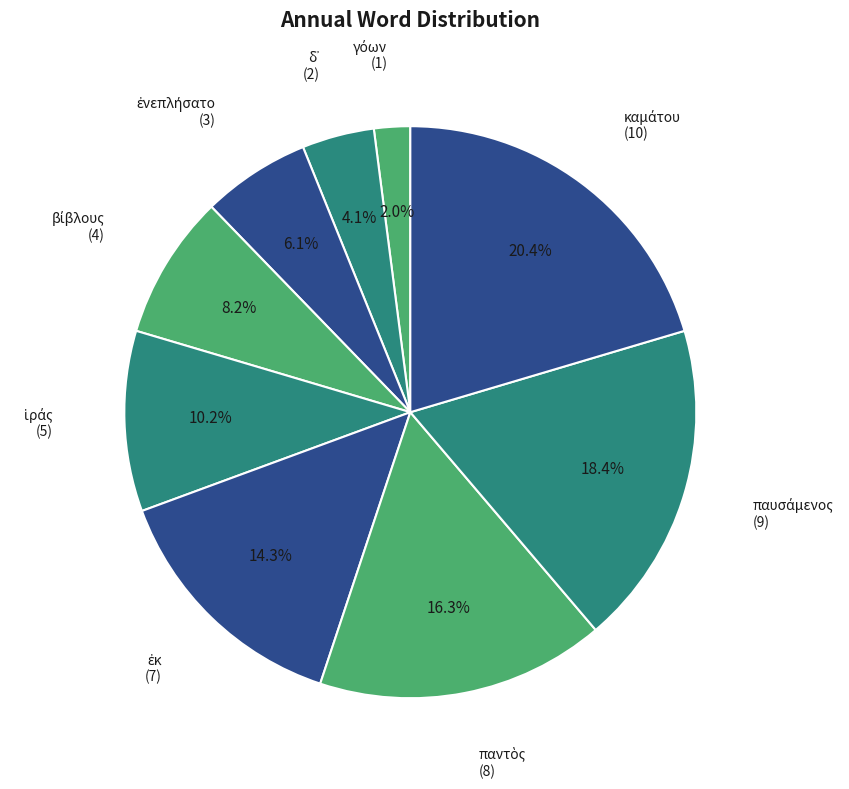

Is there any slice that represents more than half of the pie?

No